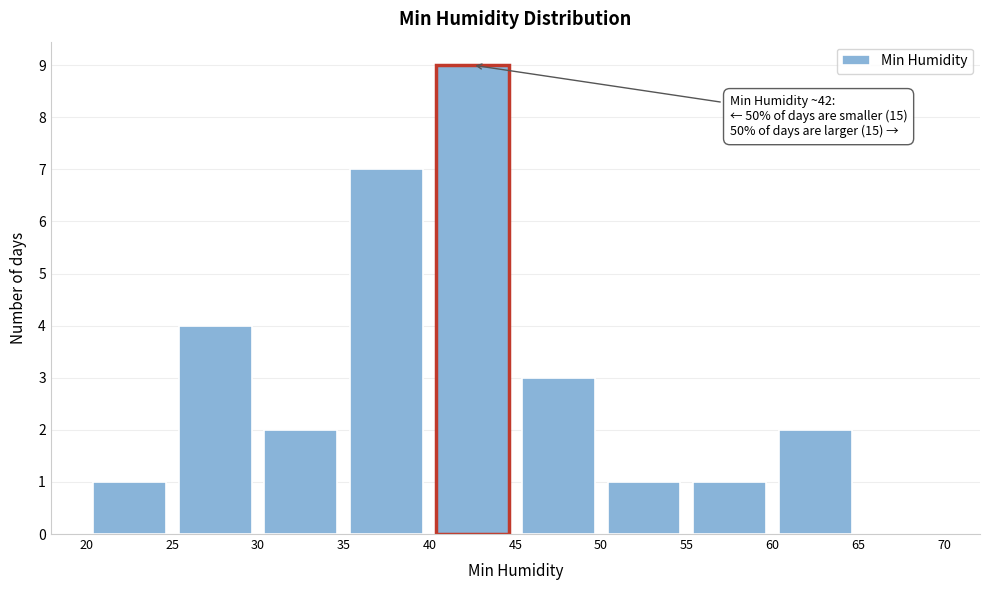

Which range on the x-axis has the tallest bar?

40 to 45